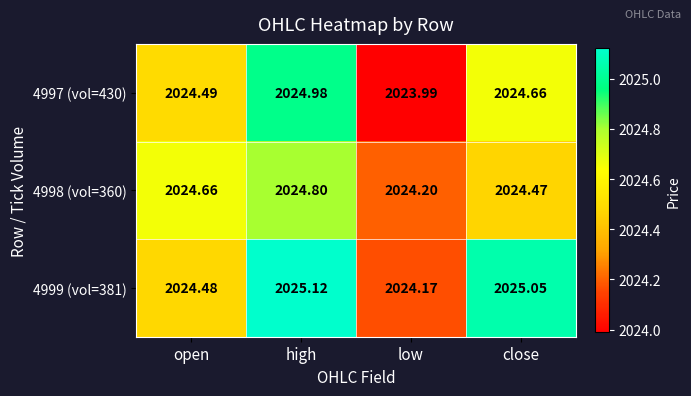

List the labels in order of 4997 (vol=430) value, largest first.

high, close, open, low